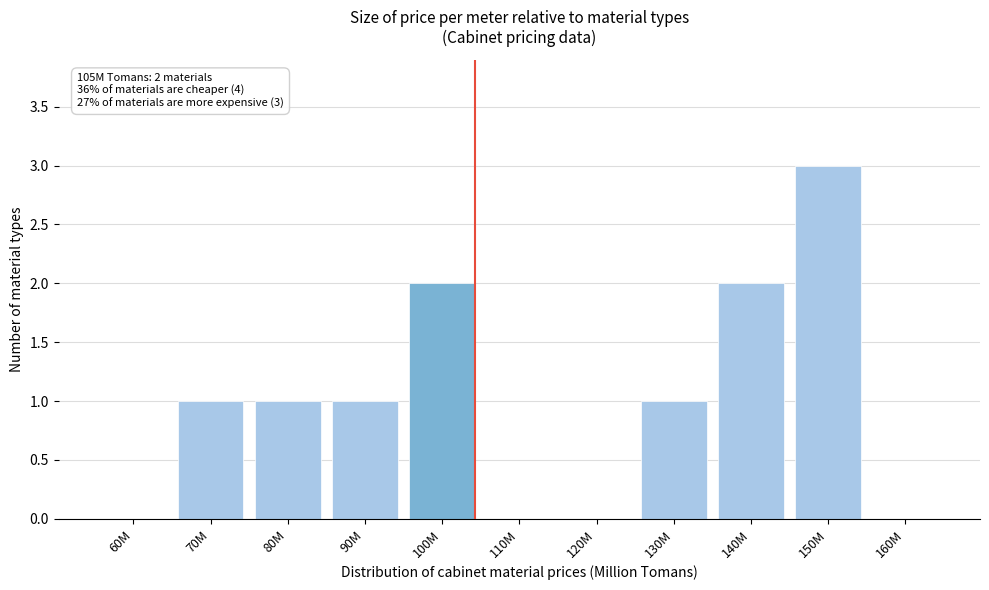

Reading left to right, what are all the values shown in this chart?

60M=0	70M=1	80M=1	90M=1	100M=2	110M=0	120M=0	130M=1	140M=2	150M=3	160M=0